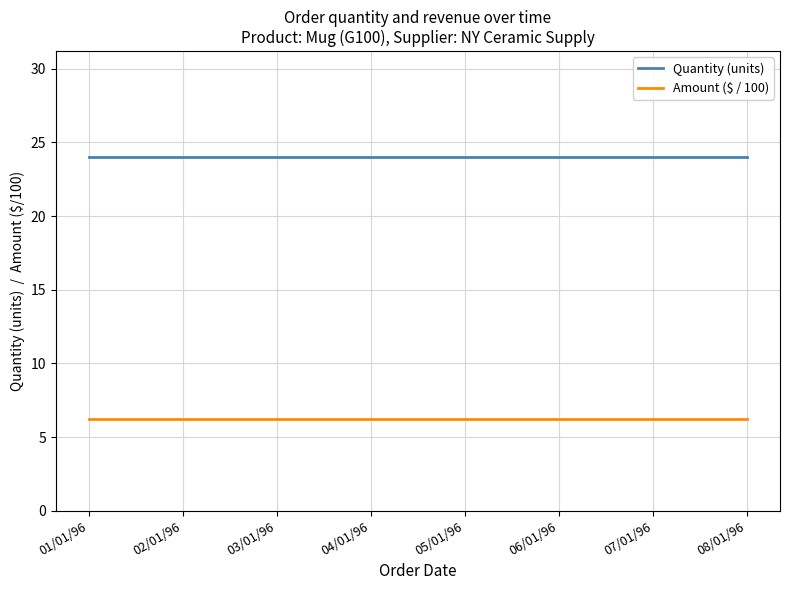

True or false: Amount ($ / 100) and Quantity (units) cross at least once.

False